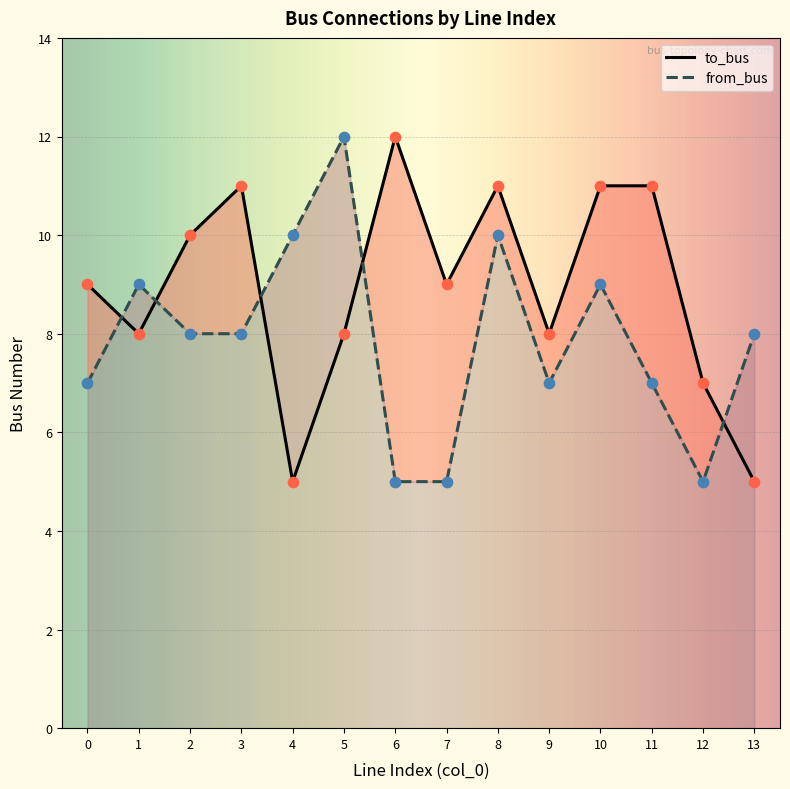

Which series has the largest total across all categories?

to_bus